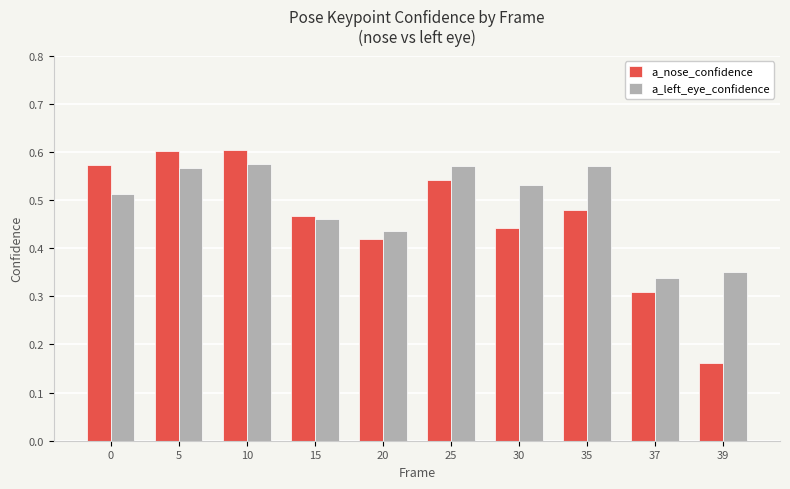

Between 0 and 15, which series saw the biggest shift?

a_nose_confidence